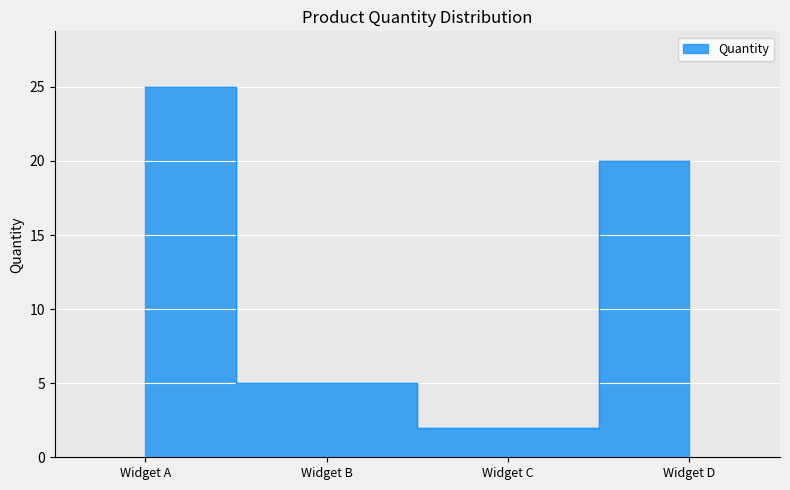

What is the value of the 4th point from the left?

20